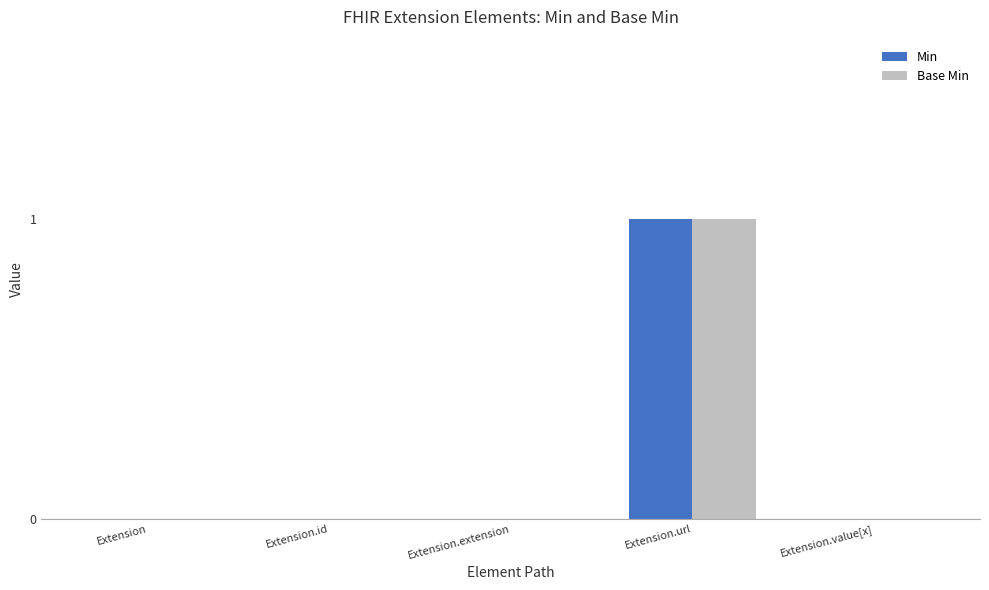

At which category is the sum across all series the highest?

Extension.url